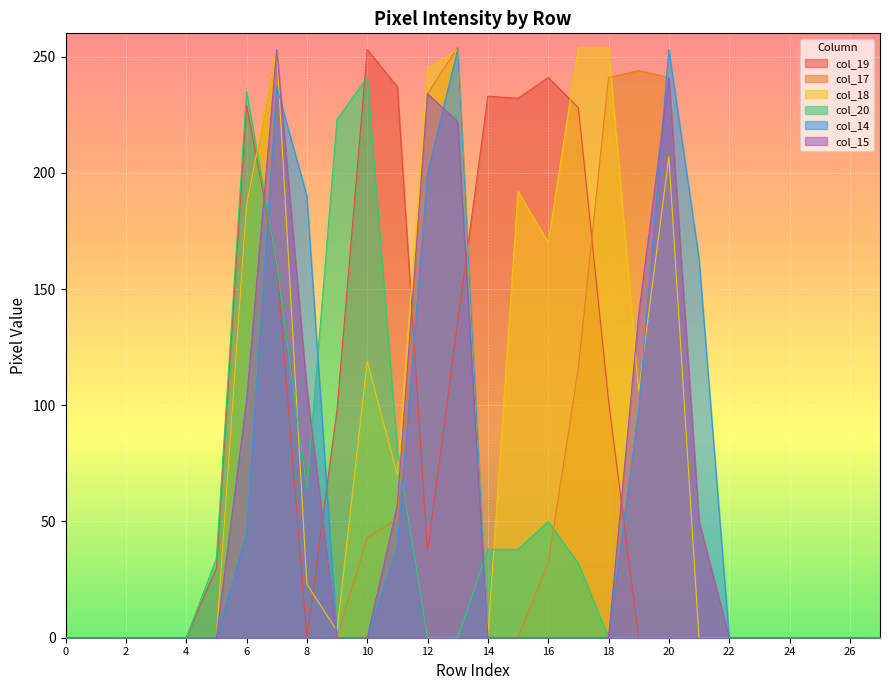

True or false: col_17 has a value of 0 at 24.

True